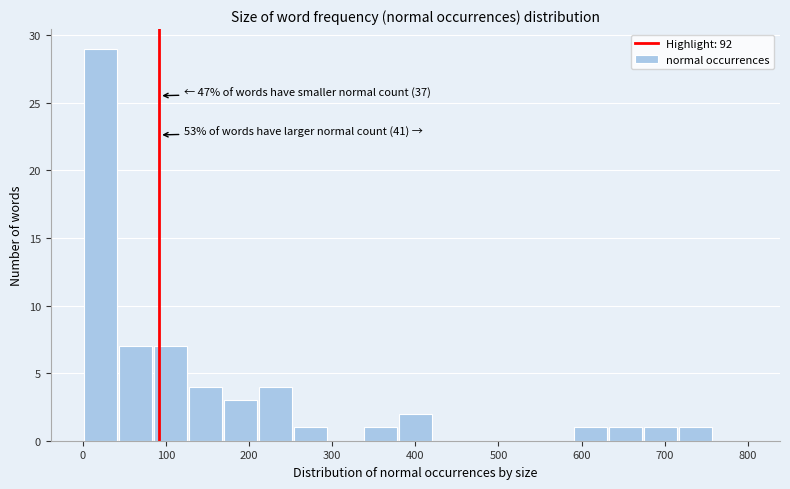

Which range on the x-axis has the tallest bar?

0 to 40